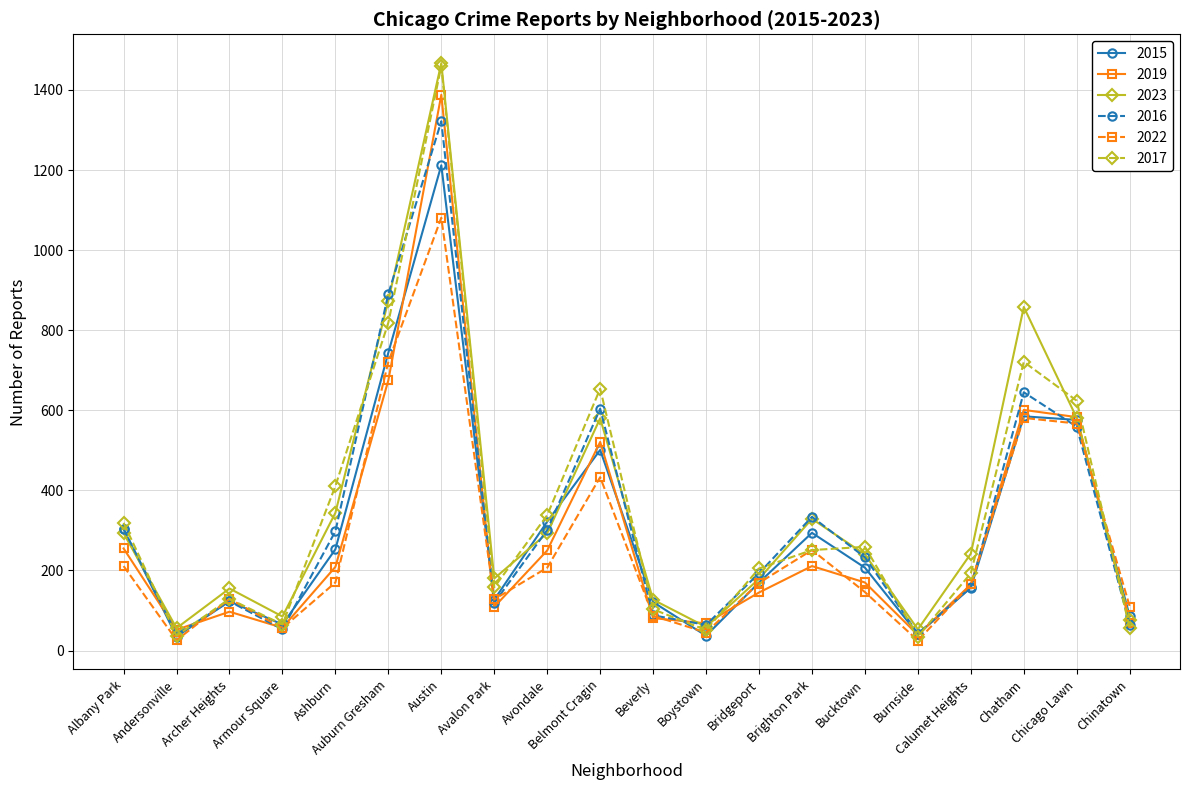

What is the difference between the highest and lowest values at Beverly?

46